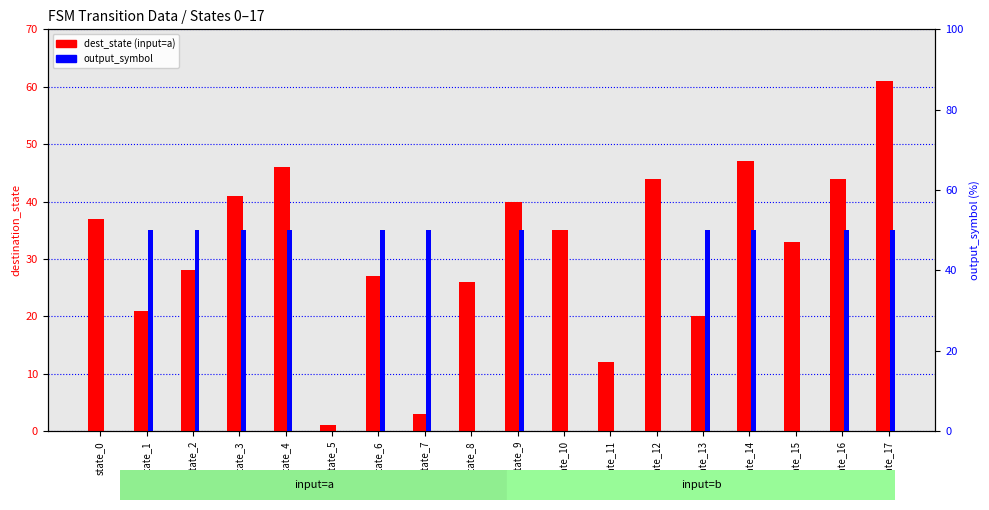

Which series has the largest total across all categories?

dest_state (input=a)